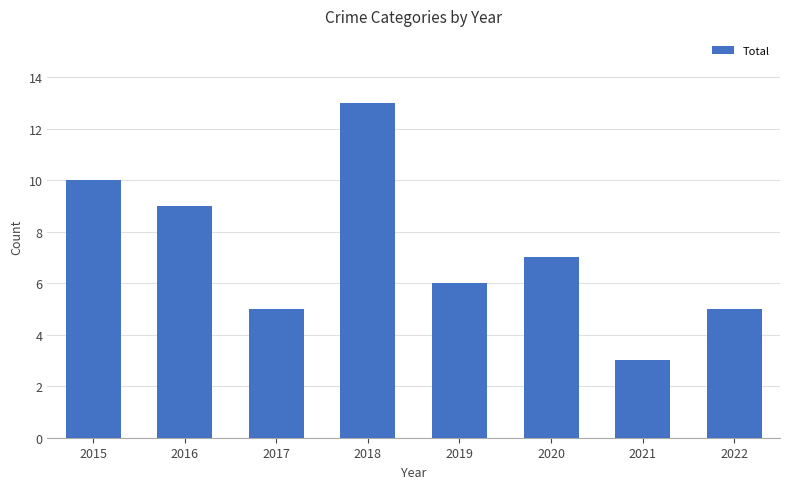

Which category has the lowest value across all series?

2021